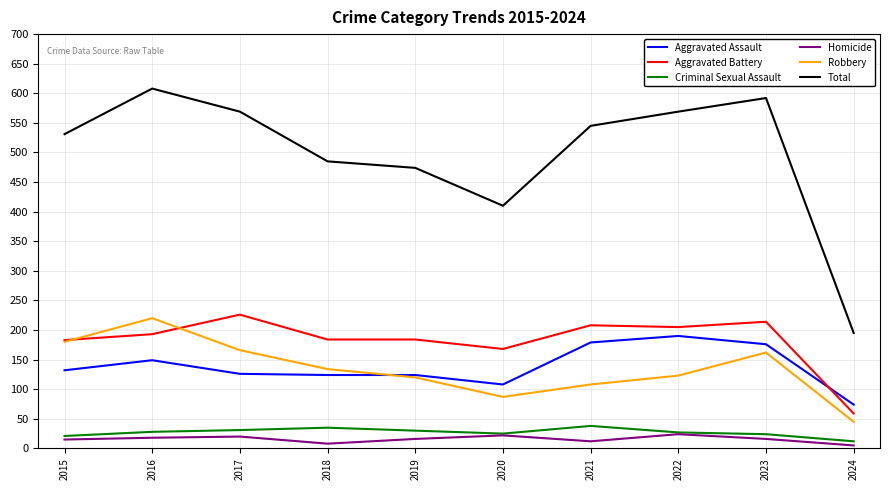

Is the value of Total at 2020 greater than the value of Aggravated Assault at 2016?

Yes